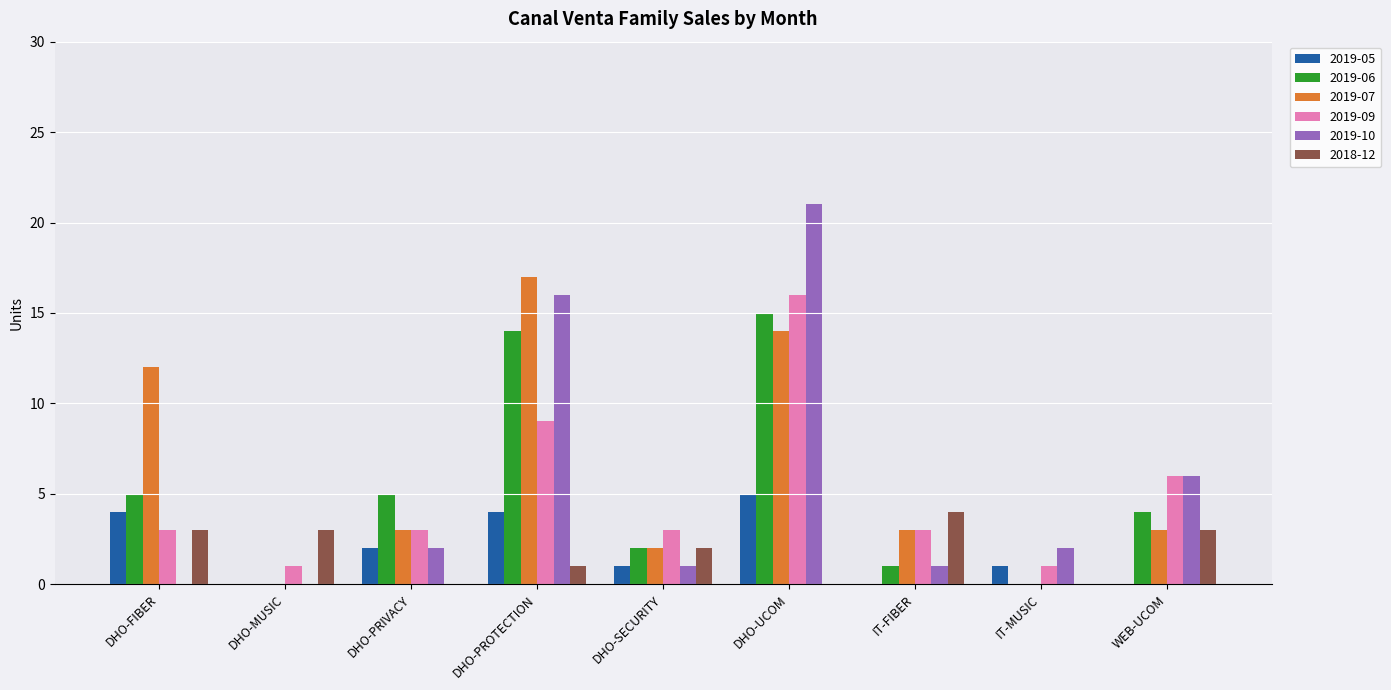

At which category is the sum across all series the highest?

DHO-UCOM